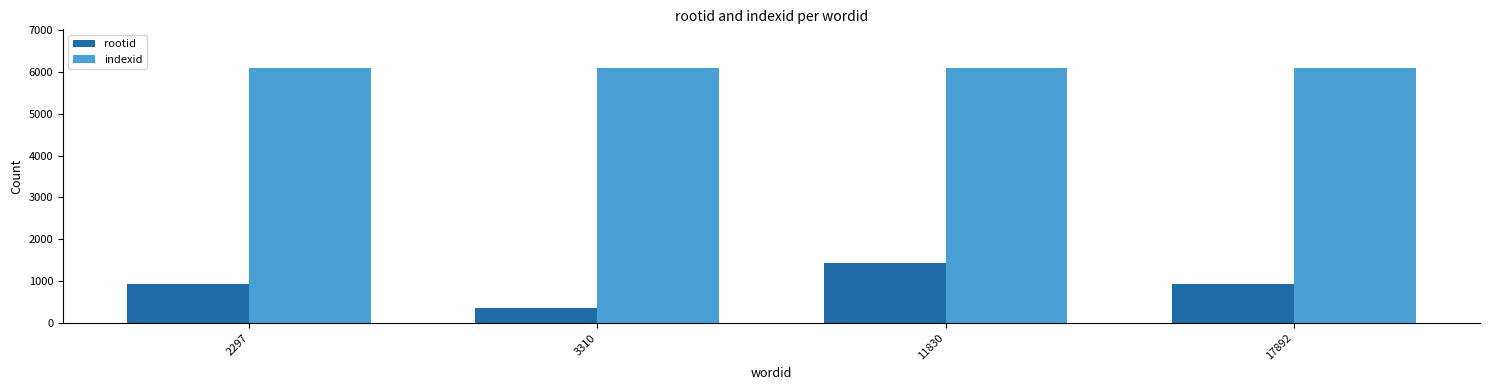

How many groups of bars are there?

4